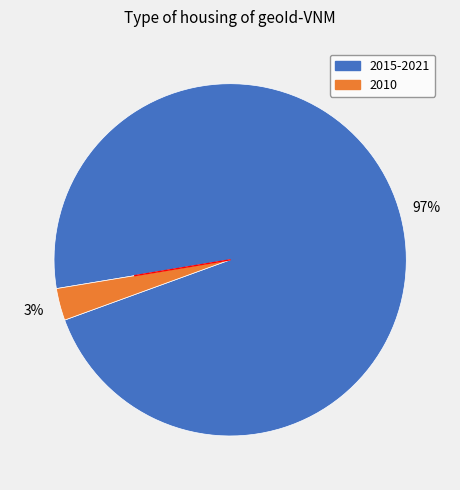

To the nearest percent, what is the average slice percentage?

50%